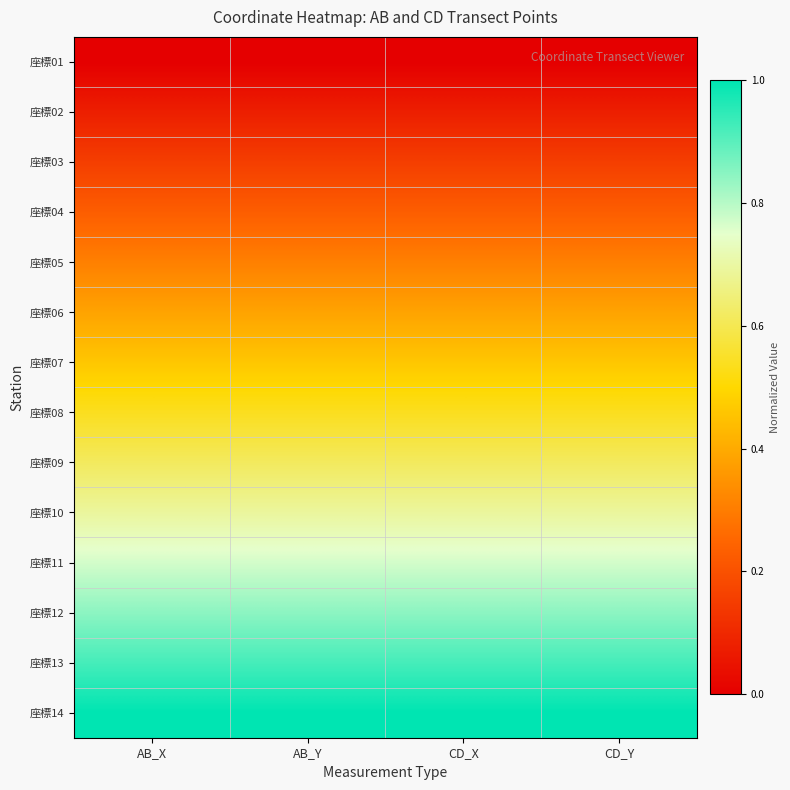

Which series has the largest total across all categories?

座標14